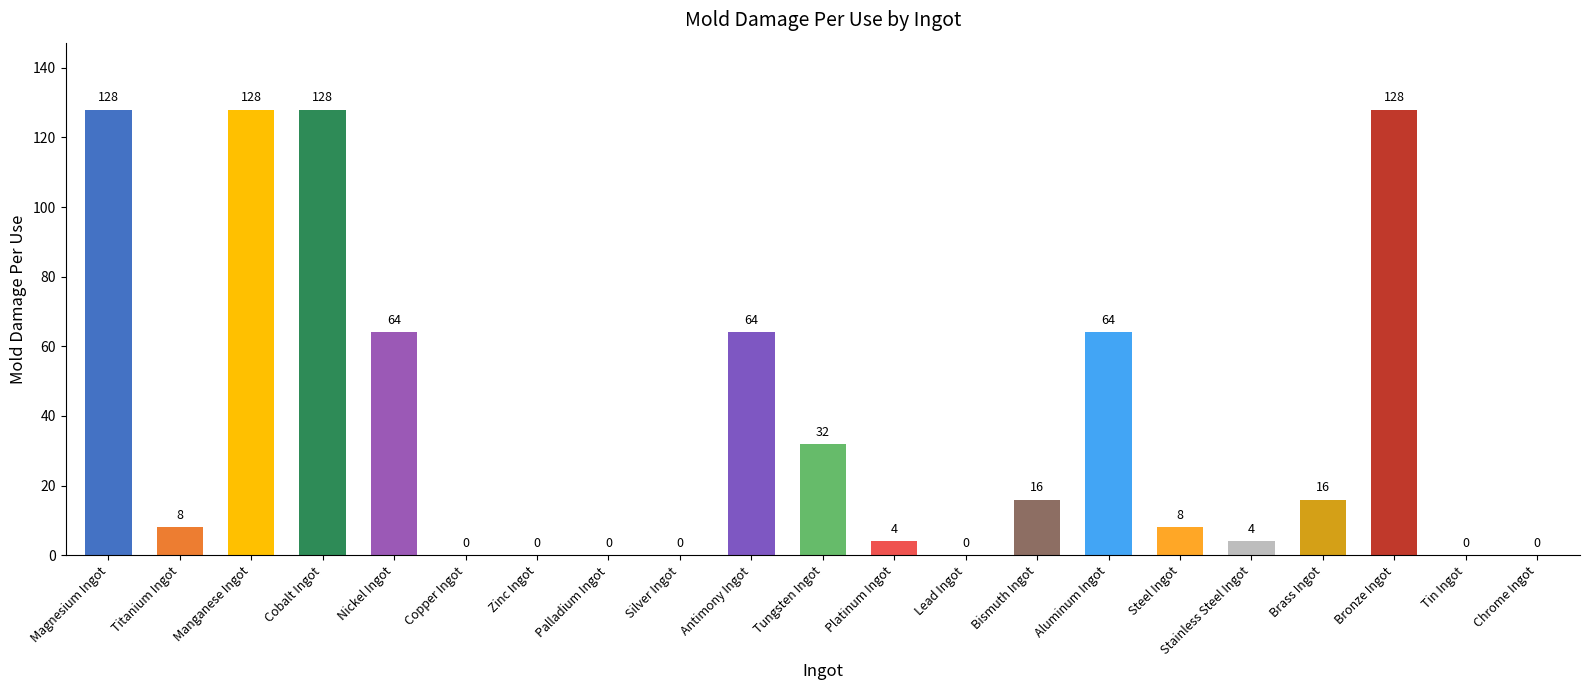

What is the sum of the values at Bismuth Ingot and Manganese Ingot?

144